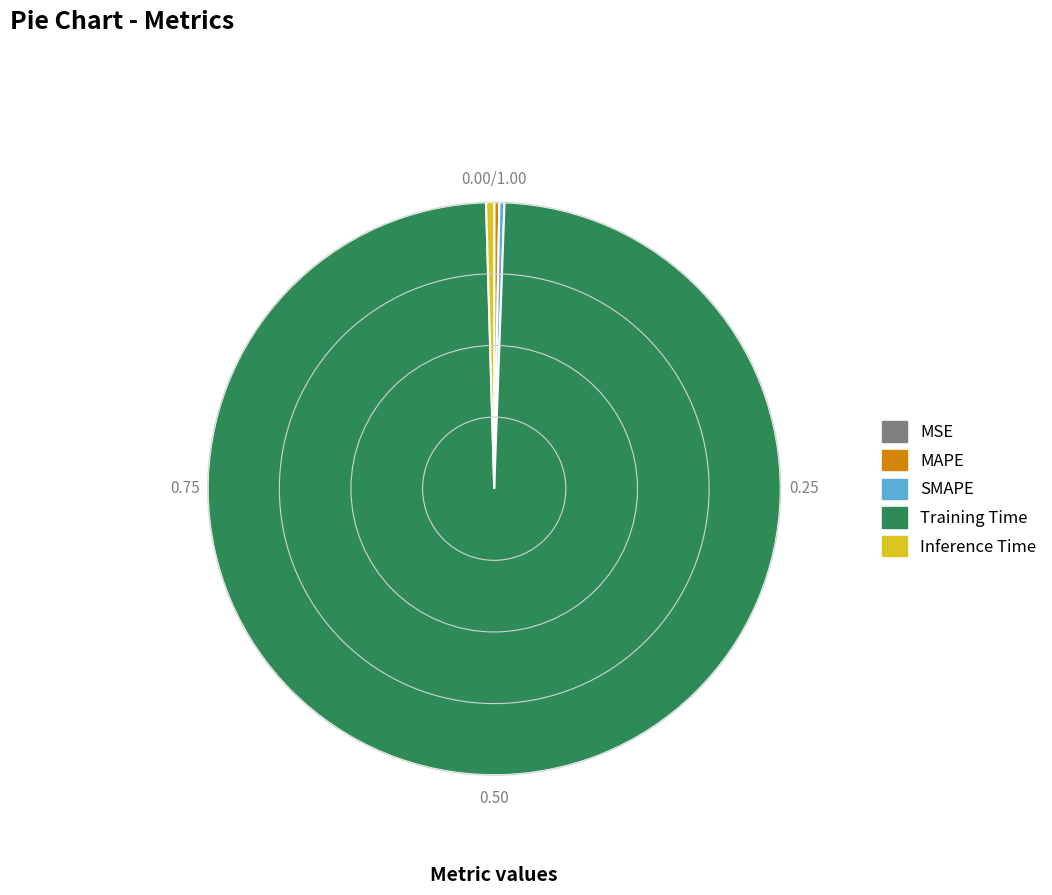

What is the majority slice?

Training Time